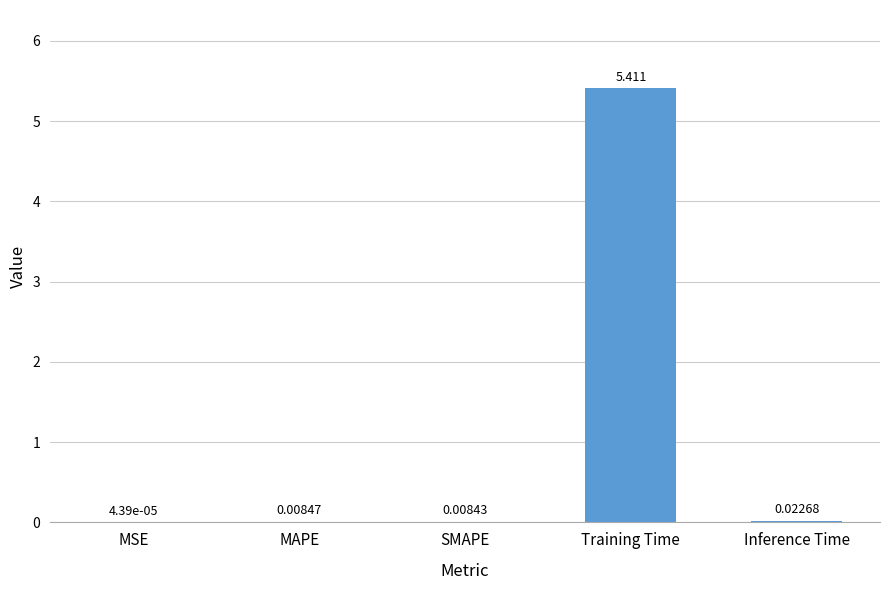

Does the chart contain stacked bars?

No